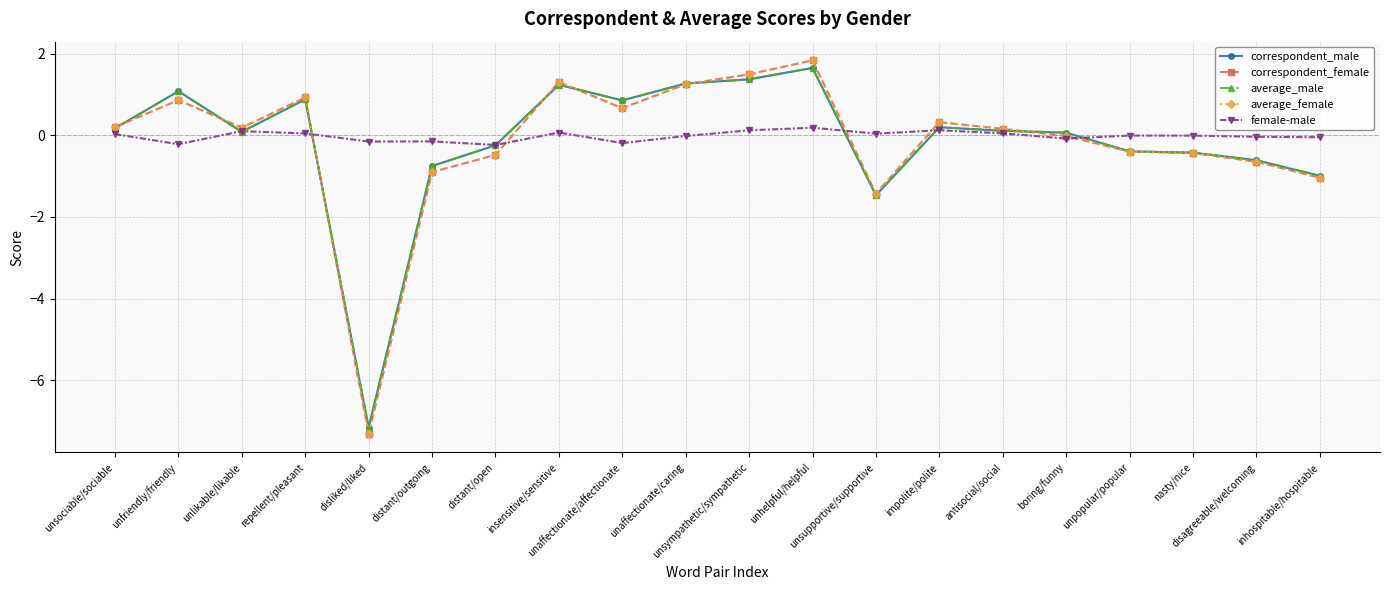

What position from the right is unpopular/popular?

4